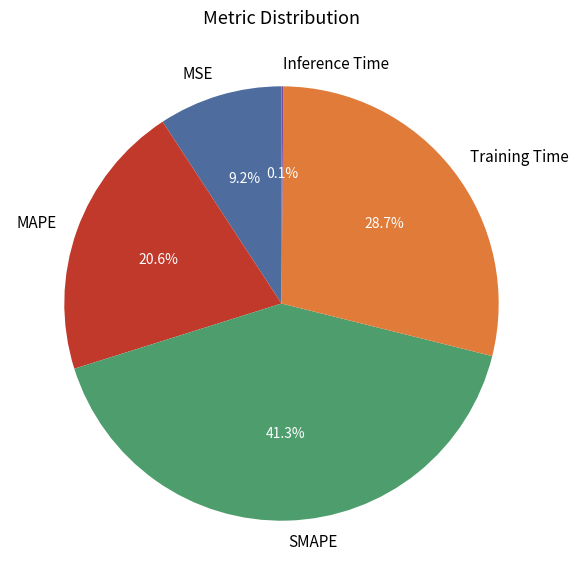

Is it true that MAPE is 9% of the pie?

False